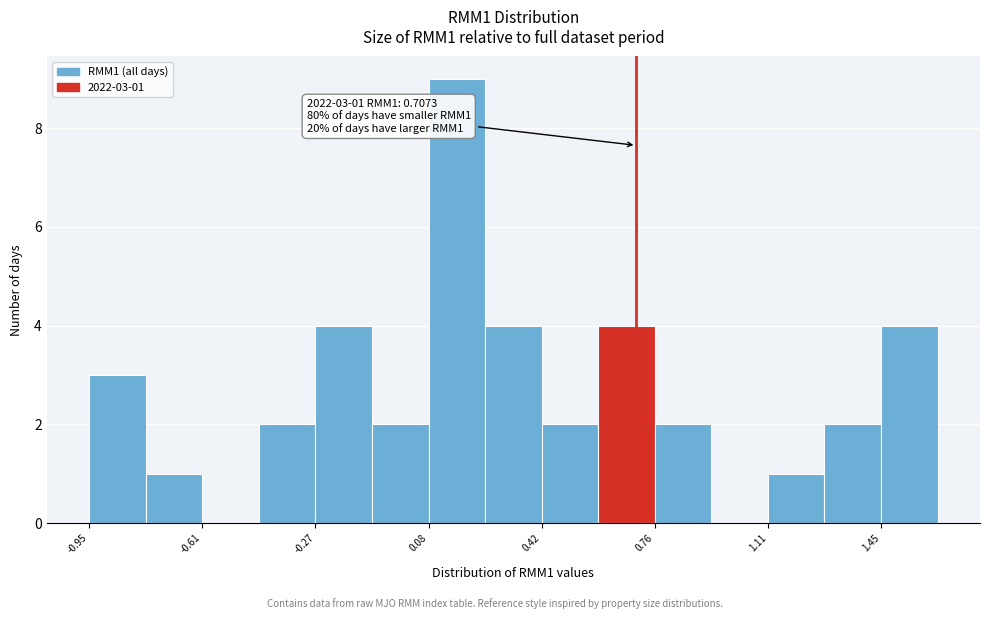

Around what value on the x-axis is the tallest bar? Give the approximate position of its centre, as read against the axis.

0.15